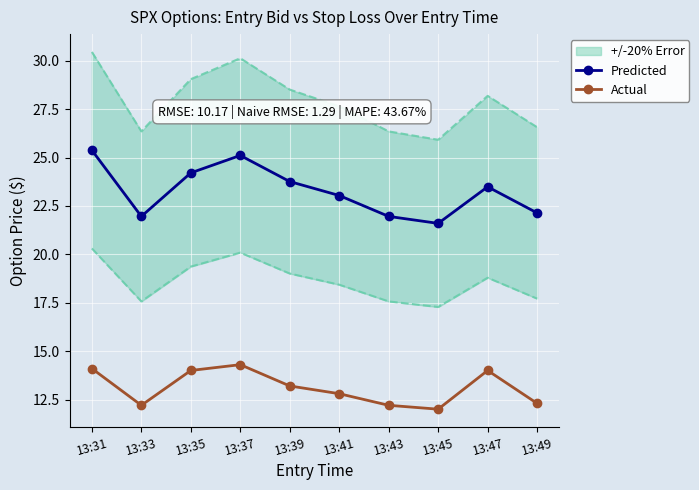

What is the average value of the Actual series?

13.1